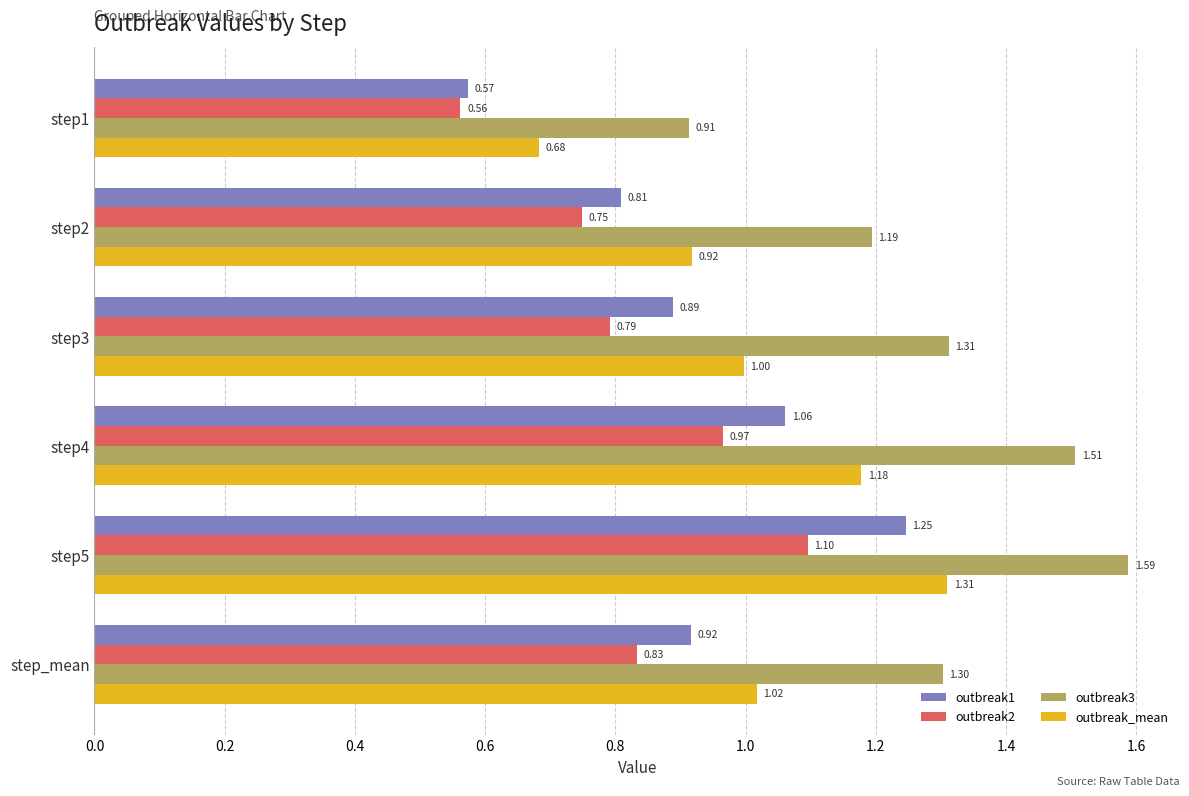

At which category is the sum across all series the highest?

step5